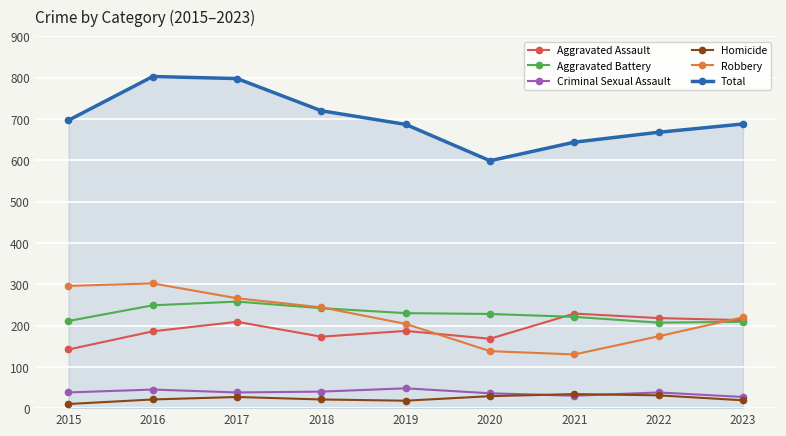

What is the difference between the highest and lowest values at 2020?

570